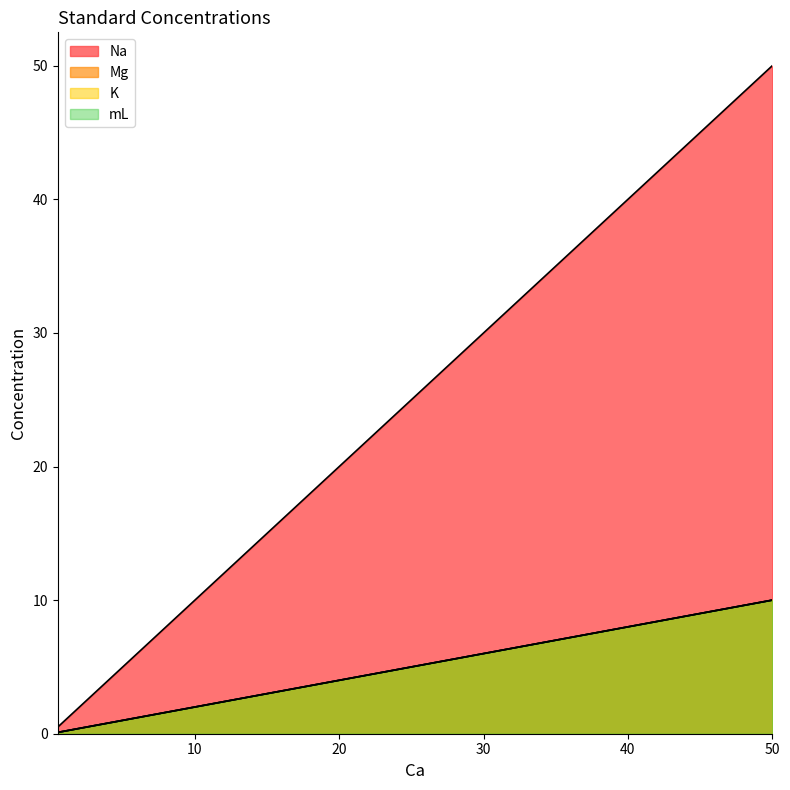

The value of K at 0.5 is 0.1. True or false?

False